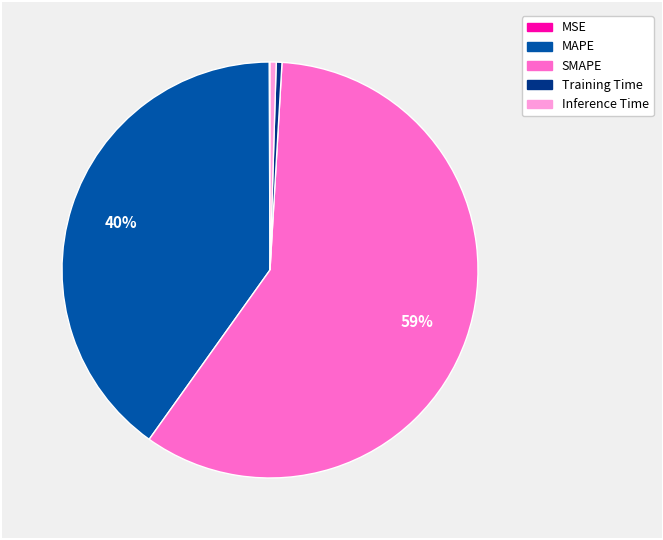

What is the largest slice in the pie chart?

SMAPE